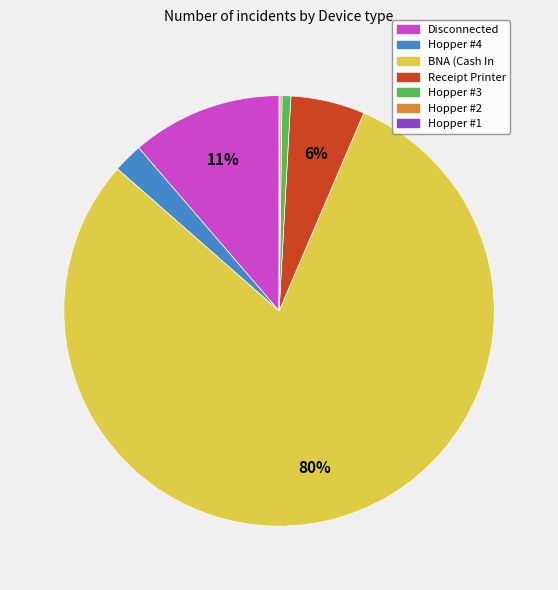

To the nearest percent, what is the difference between the largest and smallest slice percentages?

80%